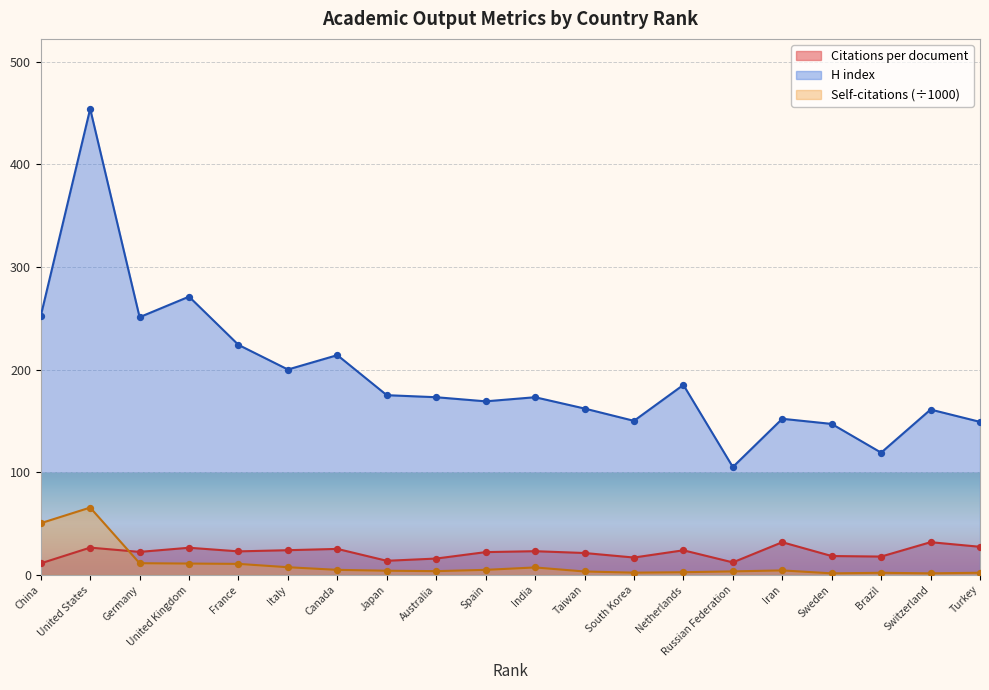

At how many categories does at least one series exceed 175?

8